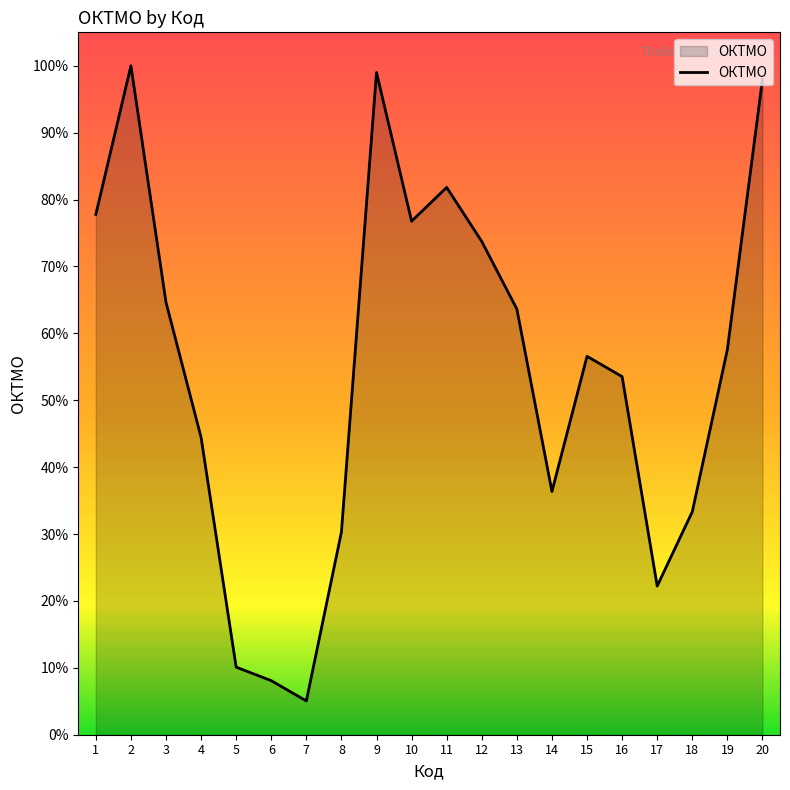

Reading right to left, what are all the values shown in this chart?

97000000	57000000	33000000	22000000	53000000	56000000	36000000	63000000	73000000	81000000	76000000	98000000	30000000	5000000	8000000	10000000	44000000	64000000	99000000	77000000